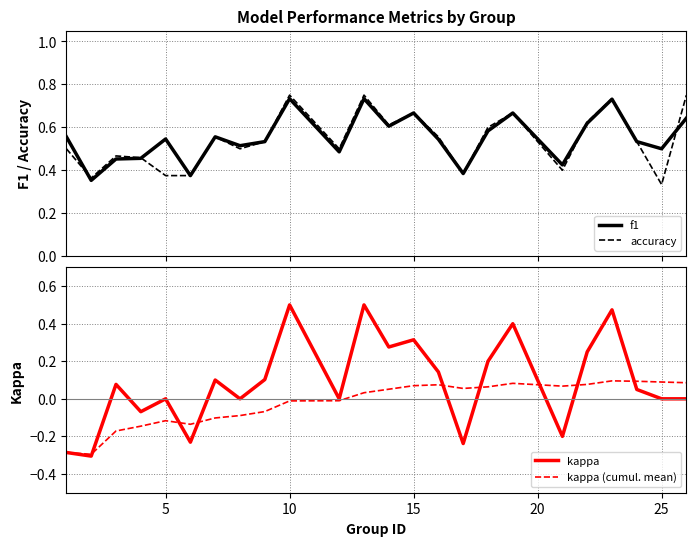

The value of kappa (cumul. mean) at 25 is 0.2. True or false?

False